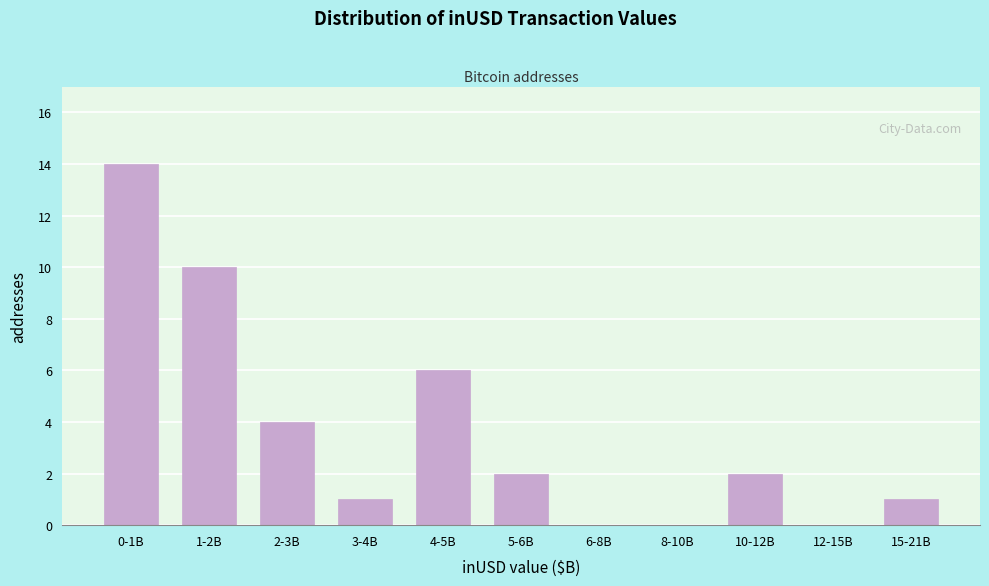

Reading left to right, what are all the values shown in this chart?

0-1B=14	1-2B=10	2-3B=4	3-4B=1	4-5B=6	5-6B=2	6-8B=0	8-10B=0	10-12B=2	12-15B=0	15-21B=1